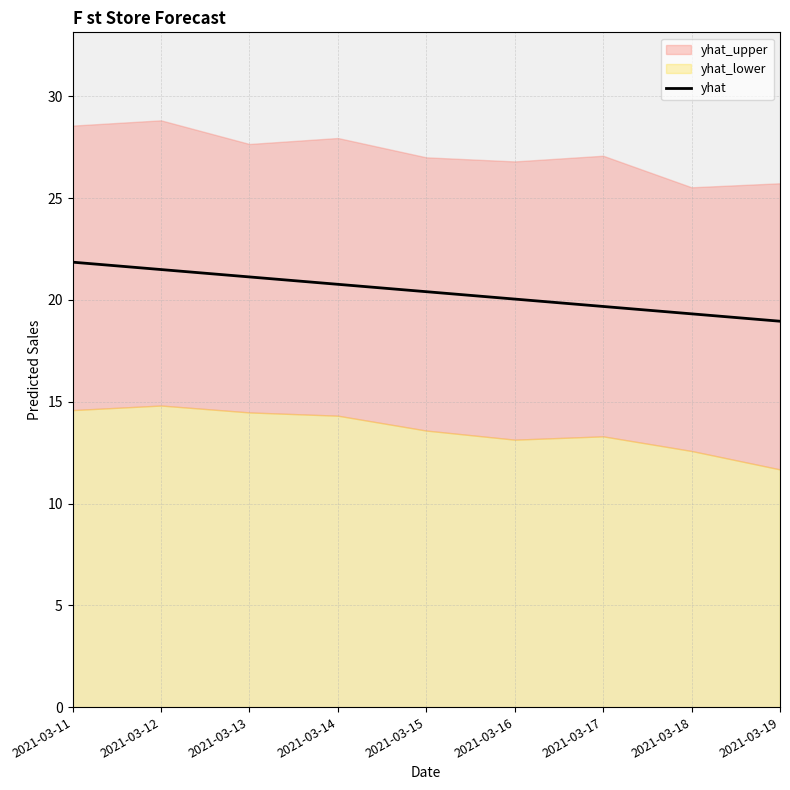

What is the maximum value for yhat?

21.9